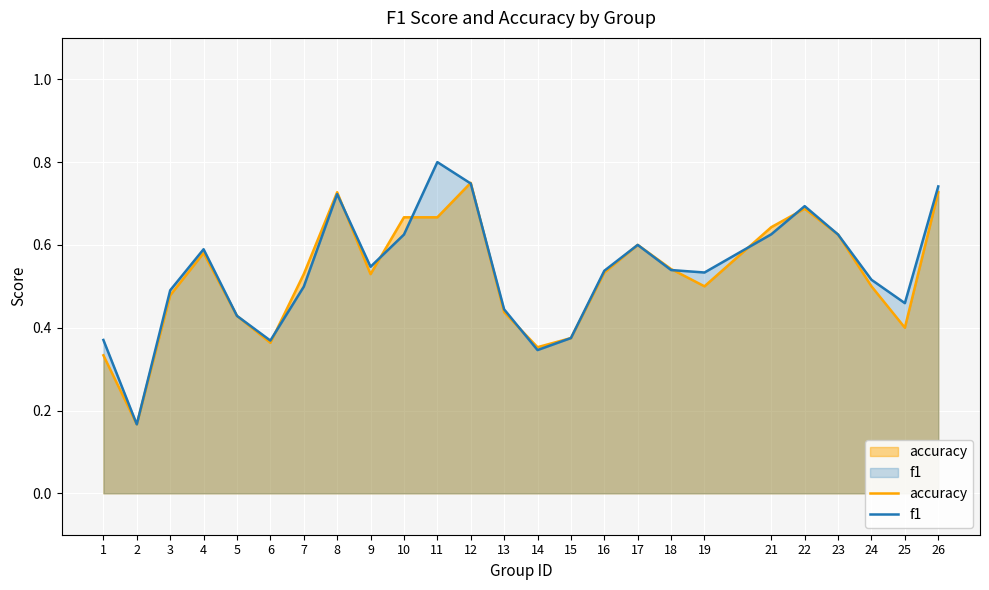

Between which two adjacent categories do f1 and accuracy first intersect?

6 and 7